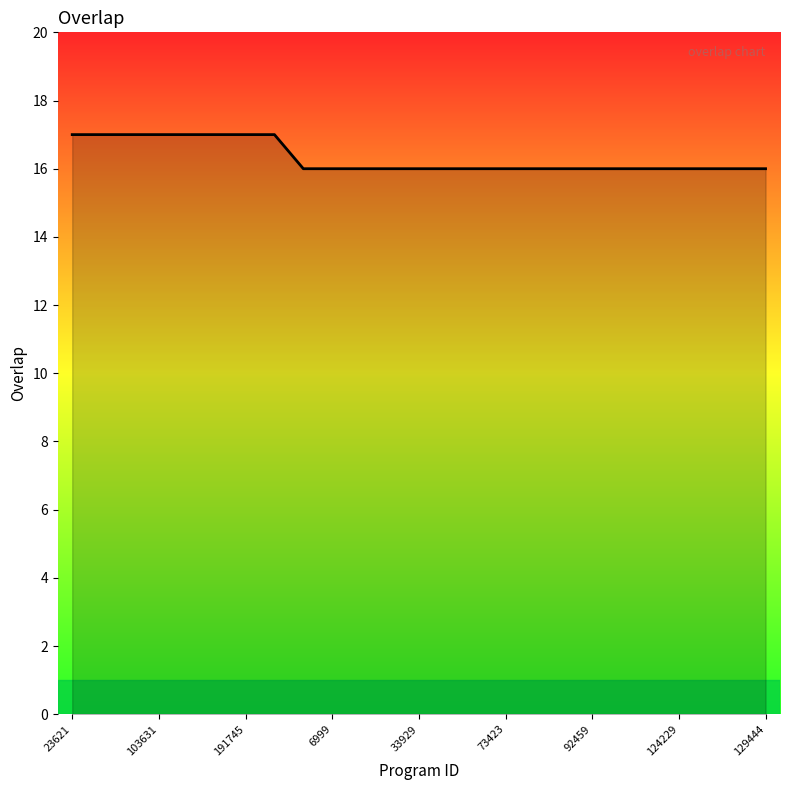

Does the chart display data point markers on the line(s)?

No